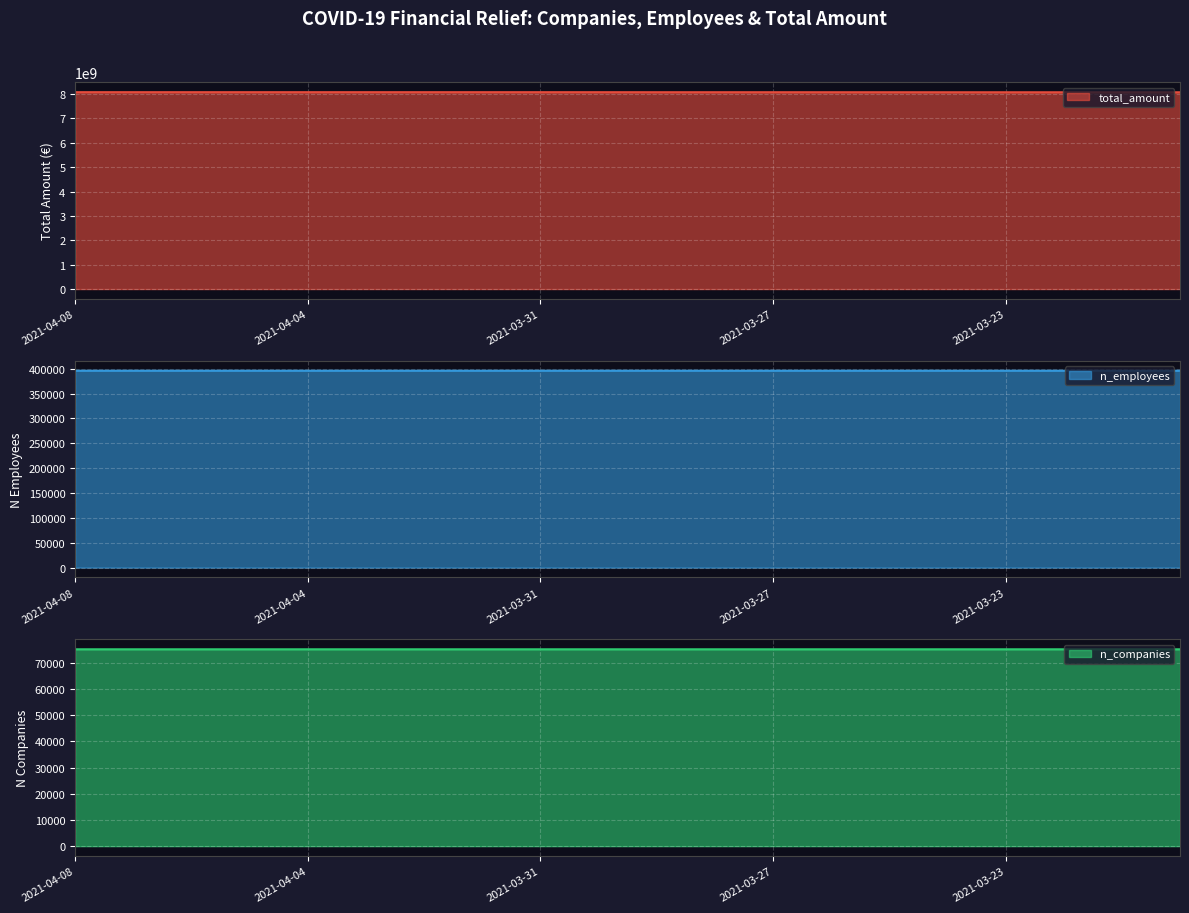

Reading right to left, transcribe all the data shown in this chart.

total_amount: 8072248759	8072514884	8072514884	8072725752	8073032911	8073687912	8074104165	8074597415	8074678425	8074678425	8075606438	8076049199	8076113090	8076113090	8076113090	8076113090	8076113090	8076113090	8076223442	8076360693
n_employees: 395972	395972	395972	395973	395975	395976	395976	395976	395976	395977	395977	395977	395977	395977	395977	395977	395977	395977	395977	395977
n_companies: 75142	75142	75142	75143	75143	75143	75143	75143	75143	75143	75143	75143	75143	75143	75143	75143	75143	75143	75143	75143